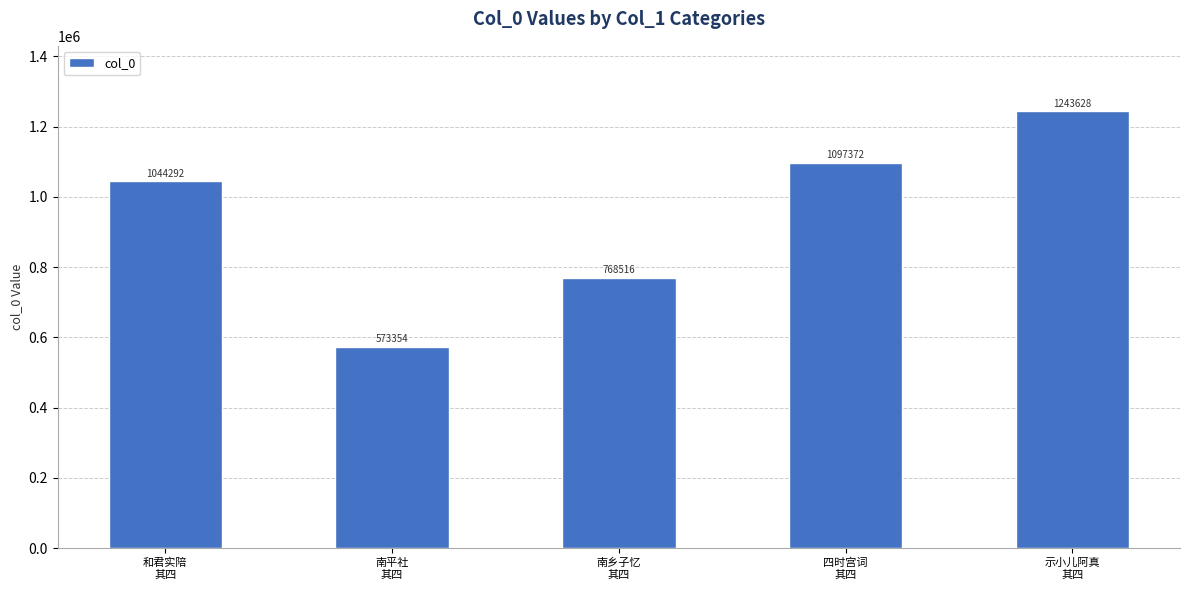

What is the difference between the maximum and second lowest values?

475112